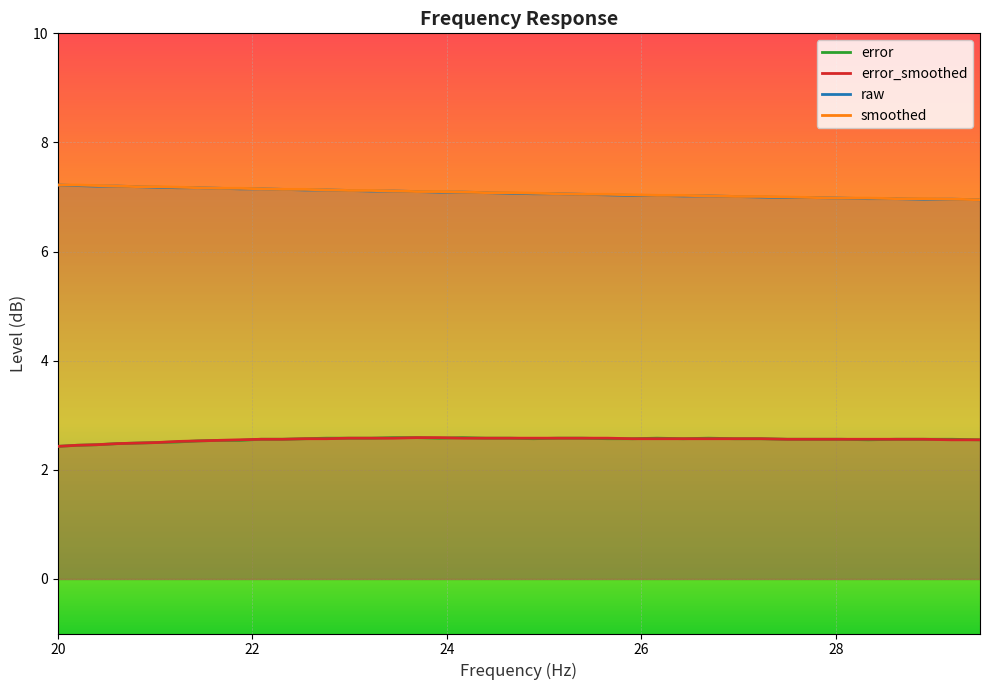

What is the maximum value for raw?

7.2